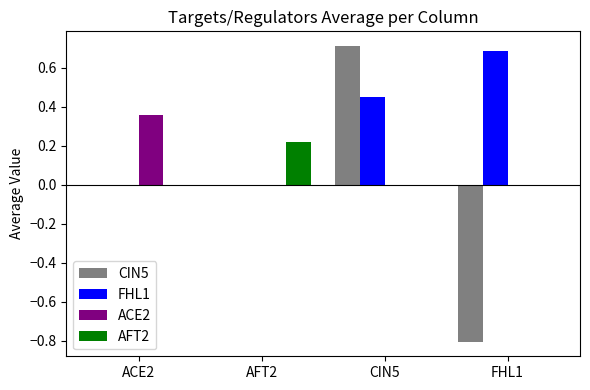

What value does the CIN5 series have at CIN5?

0.7